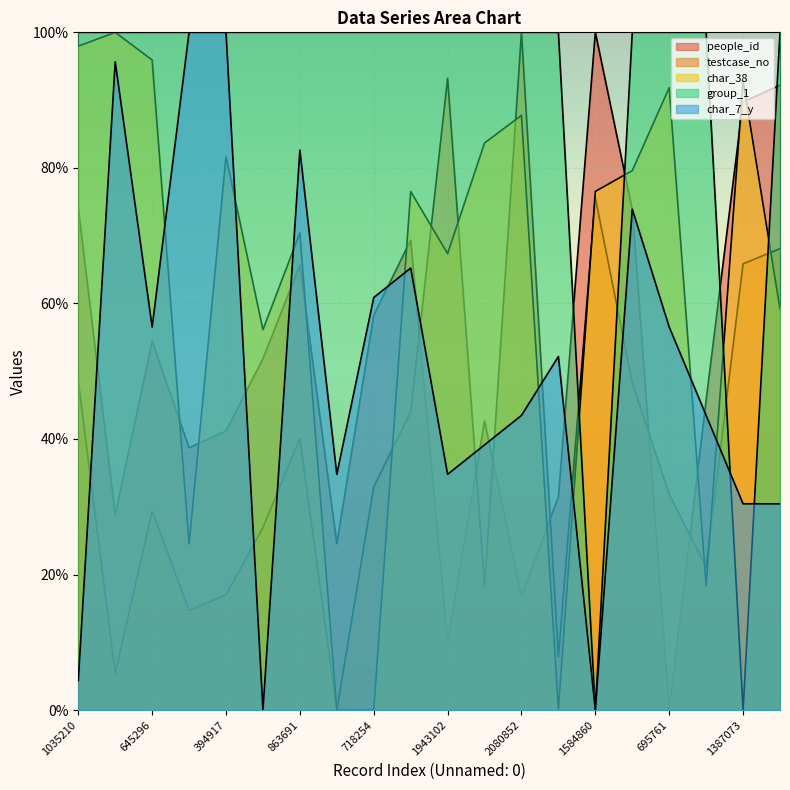

Reading left to right, what are all the values shown in this chart?

people_id: 0.7	0.3	0.5	0.4	0.4	0.5	0.7	0.2	0.6	0.7	0.1	0.4	0.2	0.3	1.0	0.7	0.0	0.5	0.9	0.9
testcase_no: 0.5	0.1	0.3	0.1	0.2	0.3	0.4	0.0	0.3	0.4	0.9	0.2	1.0	0.1	0.8	0.5	0.3	0.2	0.7	0.7
char_38: 1.0	1.0	1.0	0.2	0.8	0.6	0.7	0.0	0.0	0.8	0.7	0.8	0.9	0.0	0.8	0.8	0.9	0.2	0.9	0.6
group_1: 1.0	1.0	1.0	1.0	1.0	1.0	1.0	1.0	1.0	1.0	1.0	1.0	1.0	1.0	0.0	1.0	1.0	1.0	0.0	1.0
char_7_y: 0.0	1.0	0.6	1.0	1.0	0.0	0.8	0.3	0.6	0.7	0.3	0.4	0.4	0.5	0.0	0.7	0.6	0.4	0.3	0.3